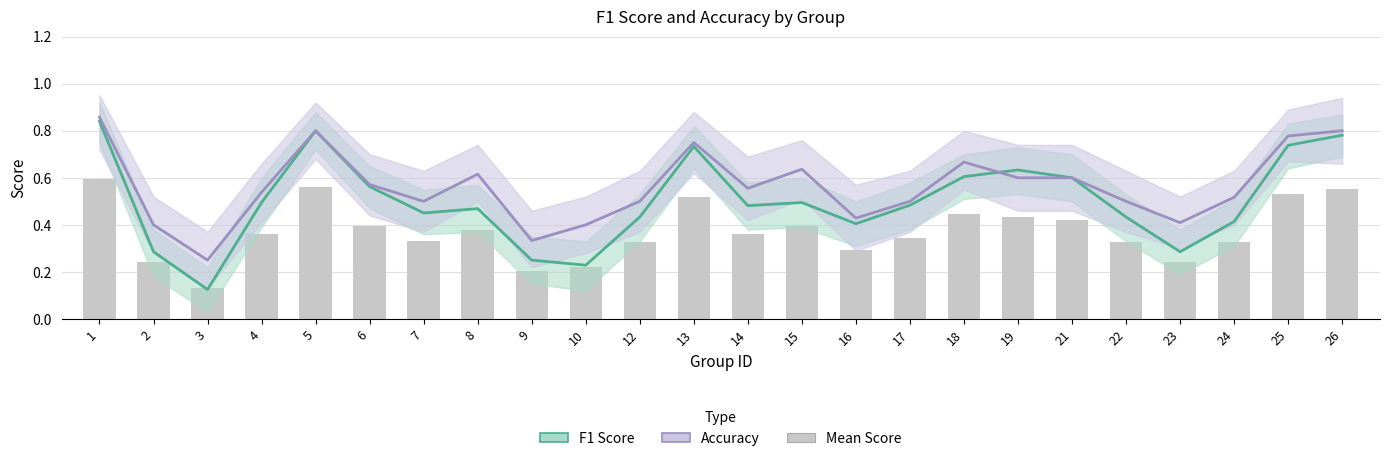

What is the difference between the maximum and minimum values in the F1 Score series?

0.7